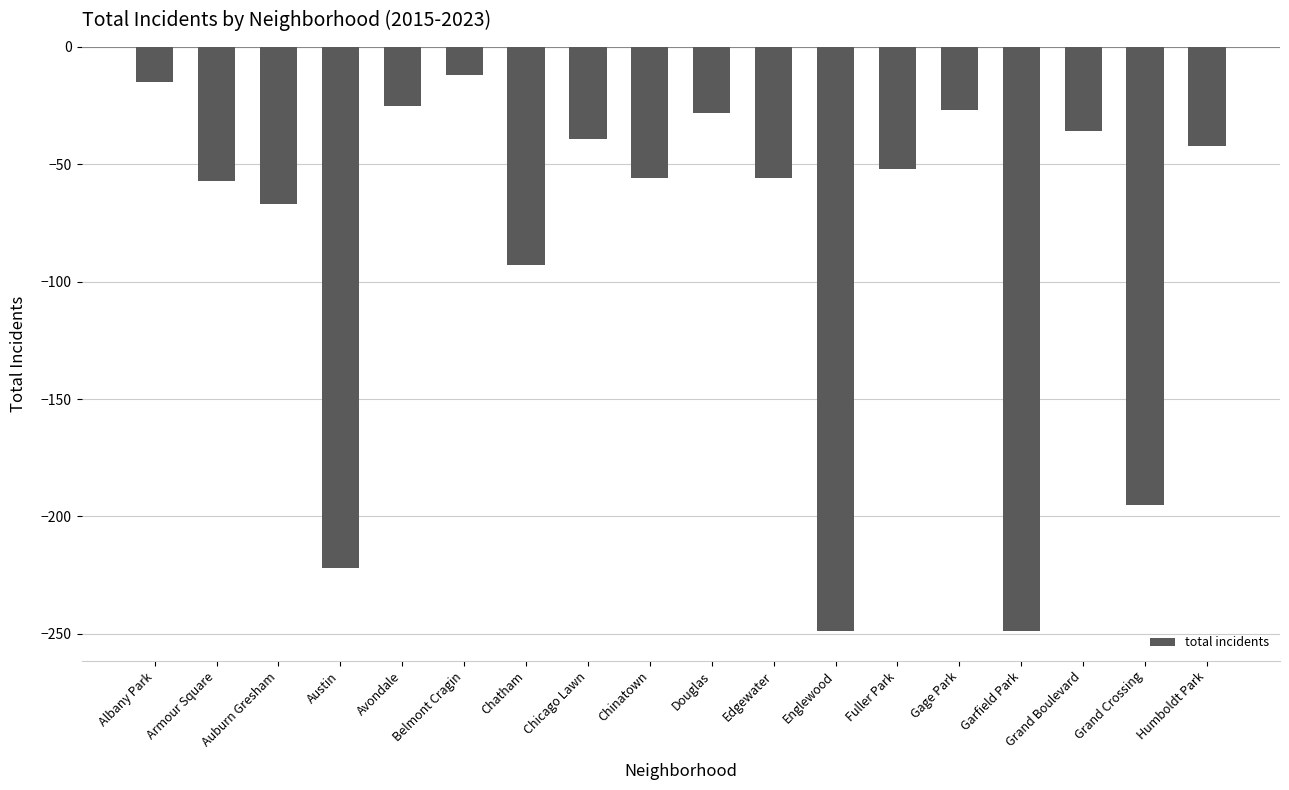

What position from the left is Albany Park?

1